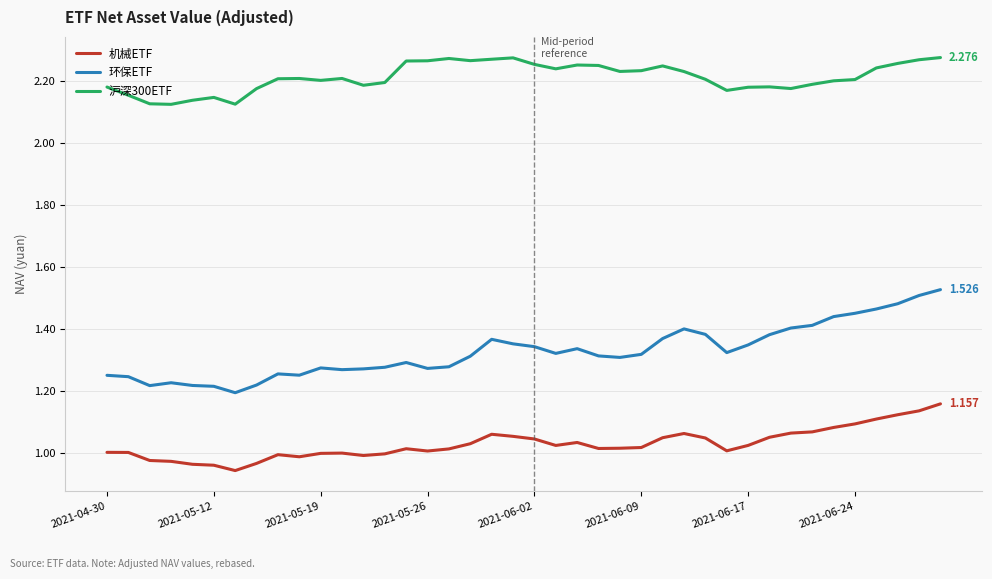

Which series has the largest range (max minus min)?

环保ETF